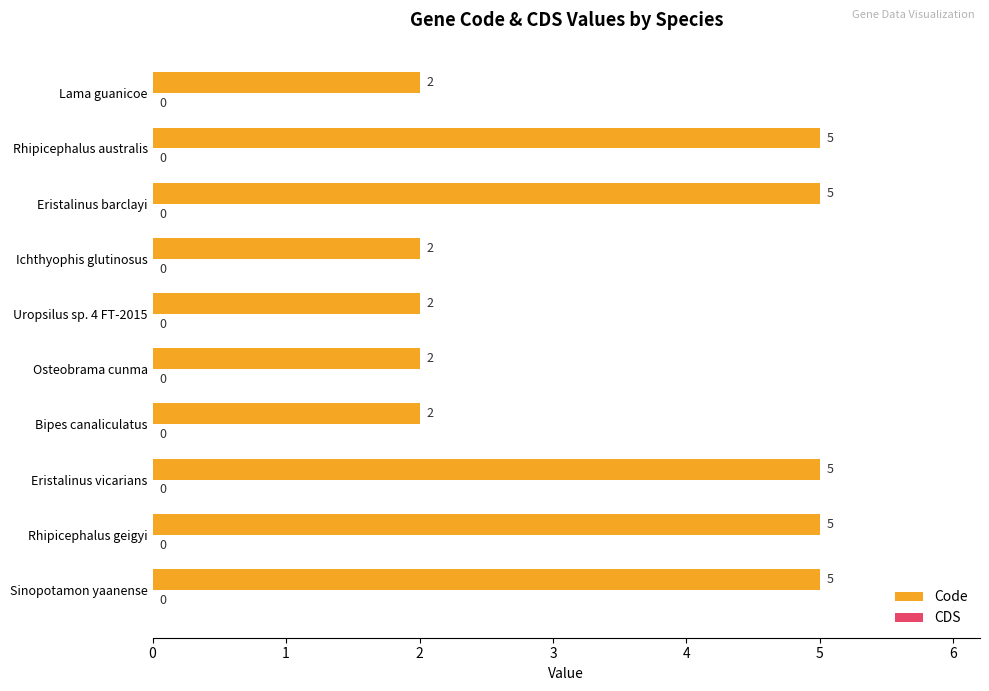

How many values are between 2 and 5?

10